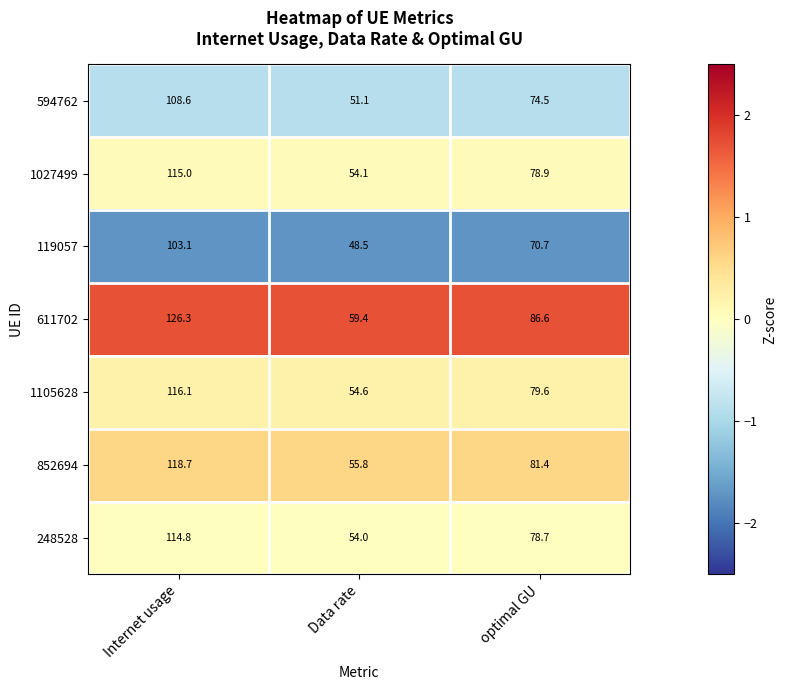

At which category is the sum across all series the highest?

Internet usage